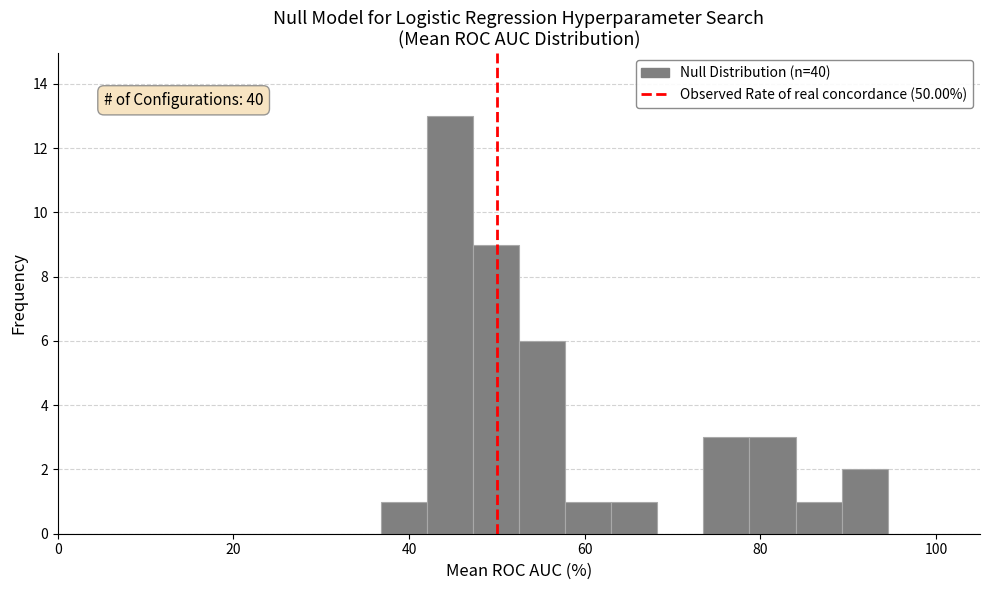

Around what value on the x-axis is the tallest bar? Give the approximate position of its centre, as read against the axis.

44